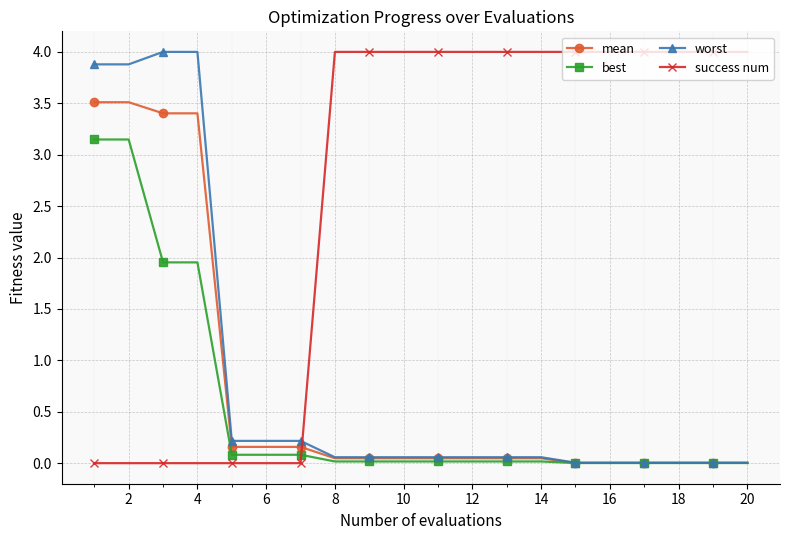

How many intersections are there between best and success num?

1